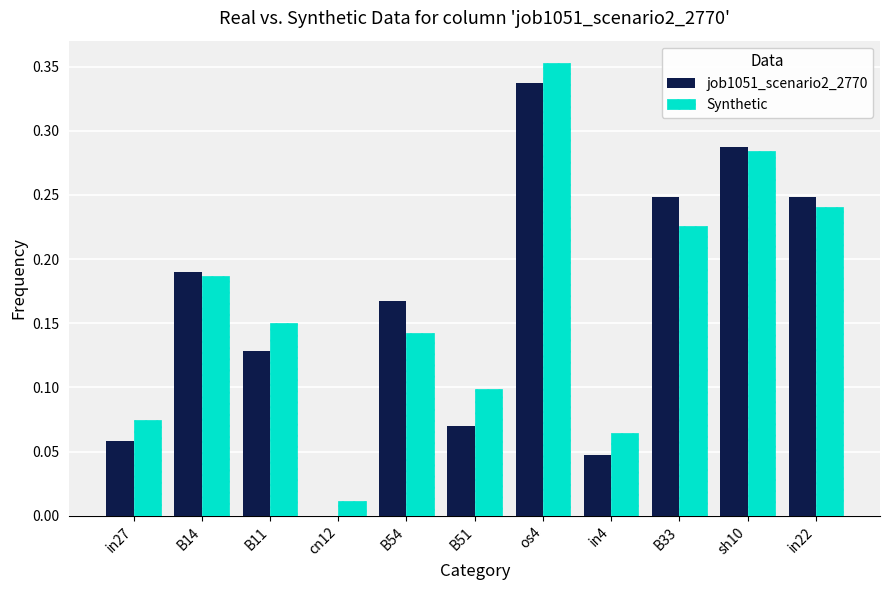

Which category has the highest value in the Synthetic series?

os4